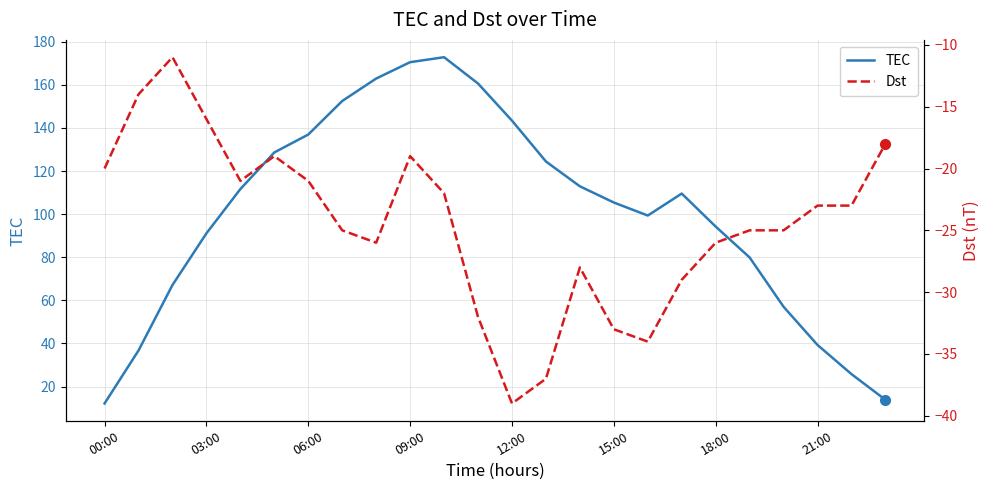

How many data points in TEC are less than 109?

12